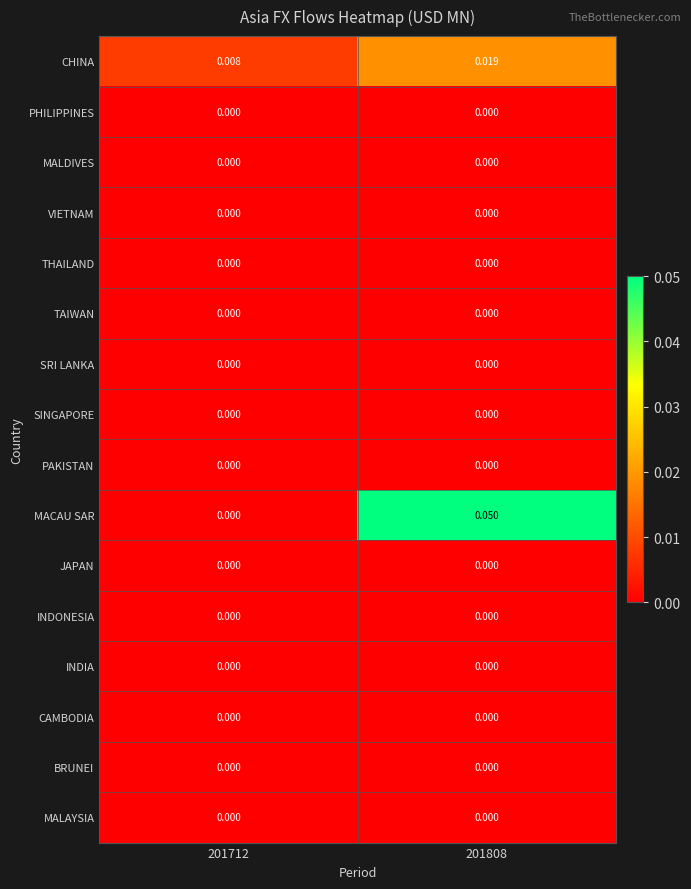

Between 201712 and 201808, which series saw the biggest shift?

MACAU SAR